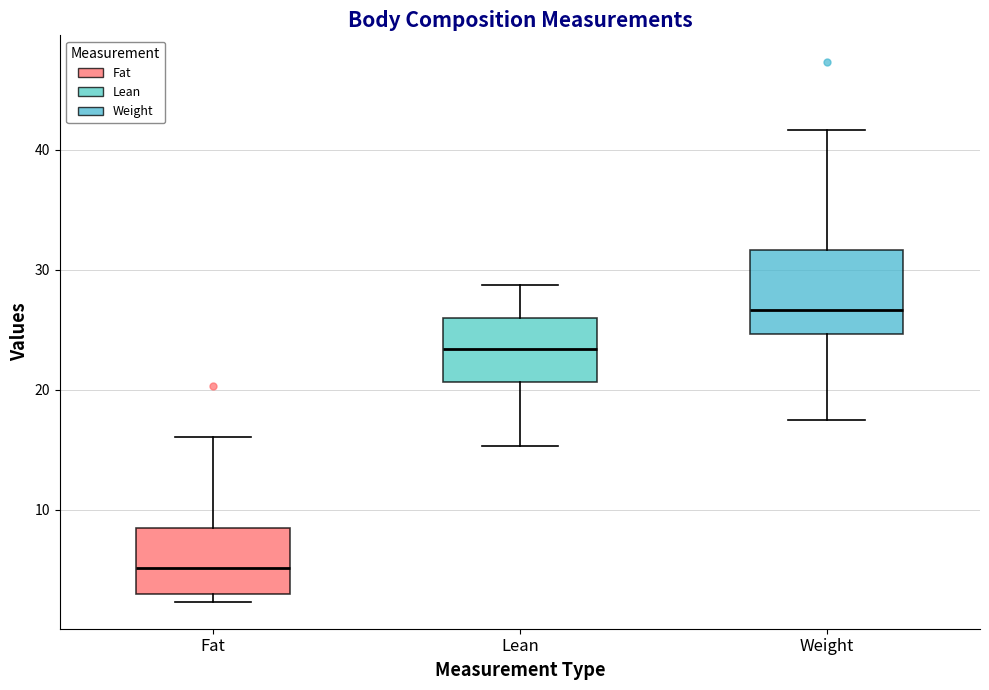

Reading left to right, transcribe this box plot: for each box, give where its median line is, the range the box spans, and where its two whiskers end, as read against the y-axis. The values are not printed on the chart, so give them approximately, as read against the axis.

Fat: median 5, box 3 to 8, whiskers 2 to 16
Lean: median 23, box 21 to 26, whiskers 15 to 29
Weight: median 27, box 25 to 32, whiskers 17 to 42